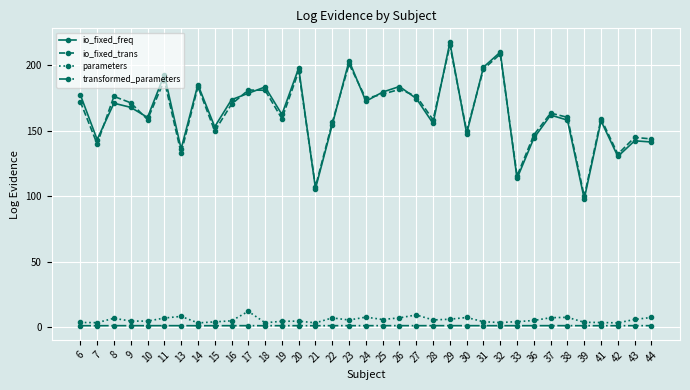

At which category is the sum across all series the highest?

29